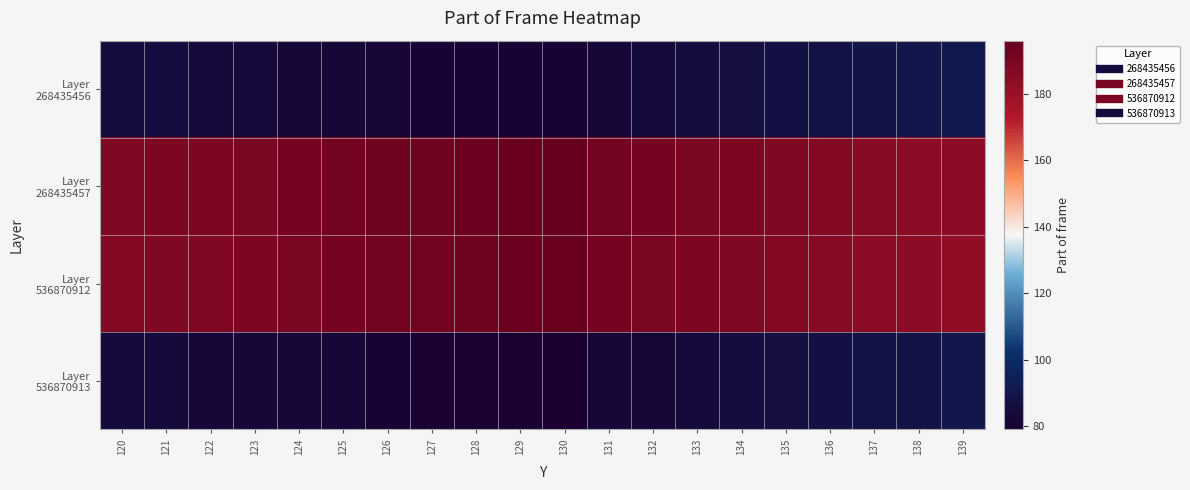

What is the total value across all series at 132?

548